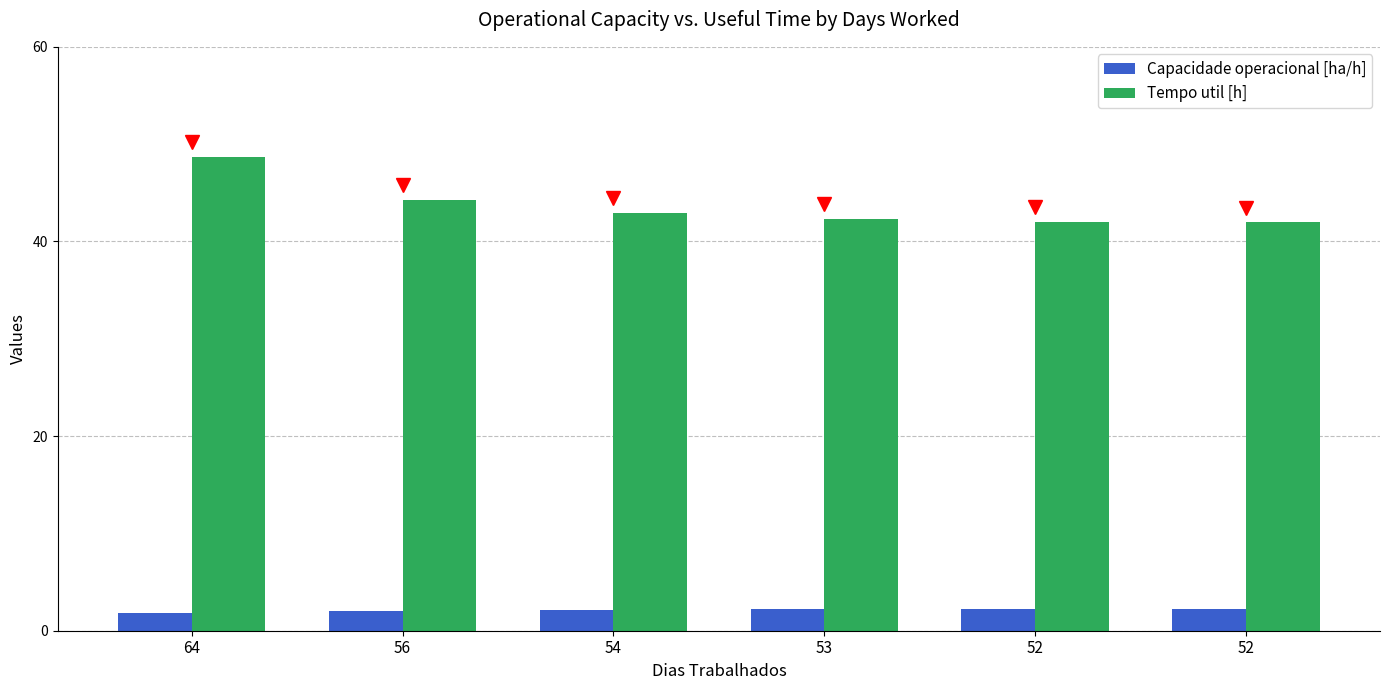

How many bars are there in each group?

2